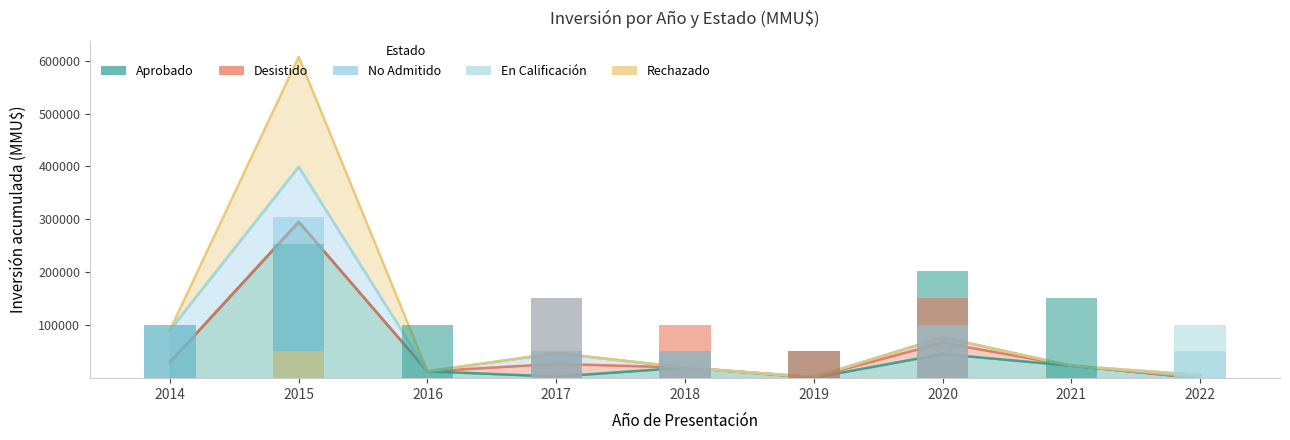

List the labels in order of En Calificación value, largest first.

2022, 2014, 2015, 2016, 2017, 2018, 2019, 2020, 2021